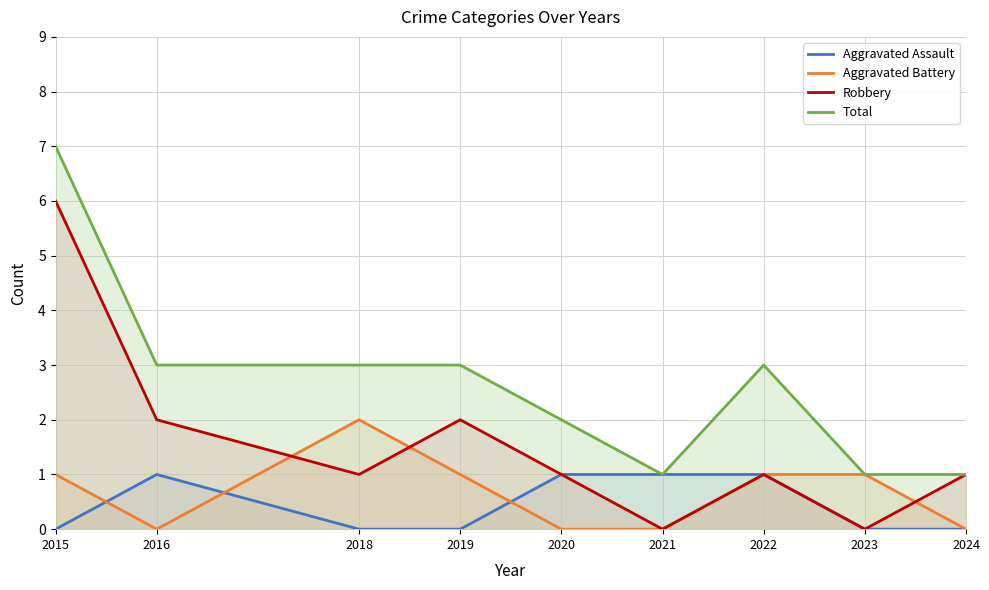

At 2018, list the series in order from smallest to largest.

Aggravated Assault, Robbery, Aggravated Battery, Total